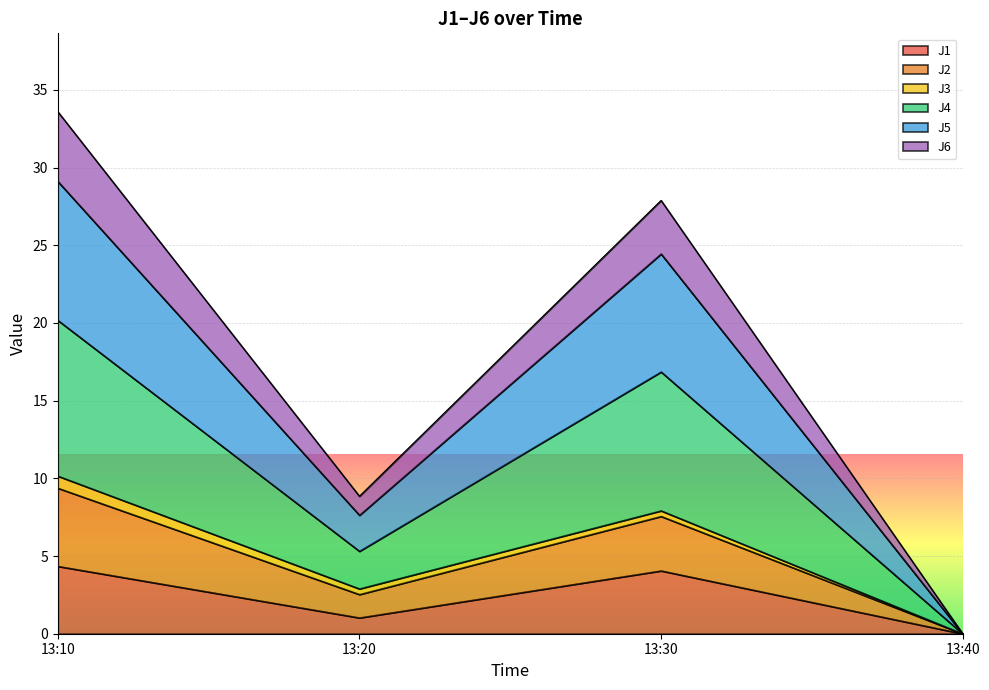

What is the difference between the J1 values at 13:30 and 13:20?

3.0